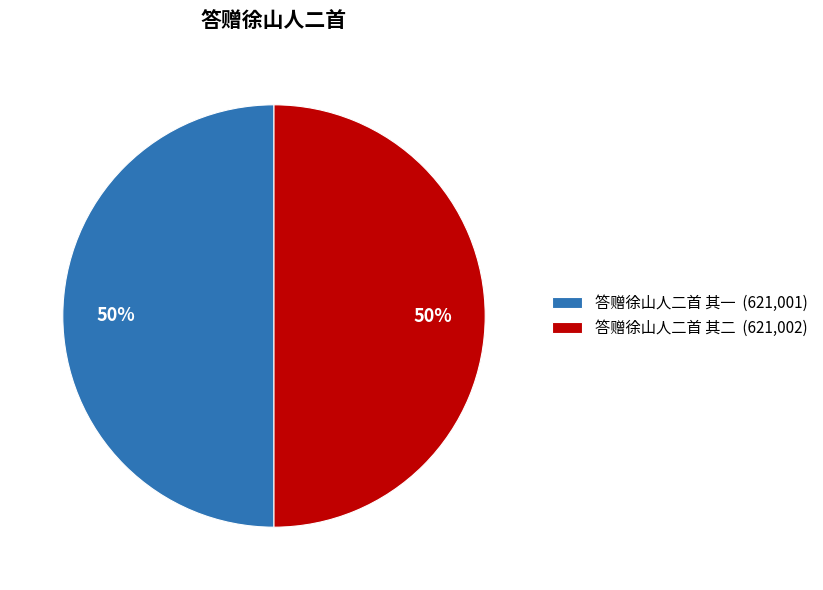

Is the sum of 答赠徐山人二首 其一 (621,001) and 答赠徐山人二首 其二 (621,002) greater than half?

Yes